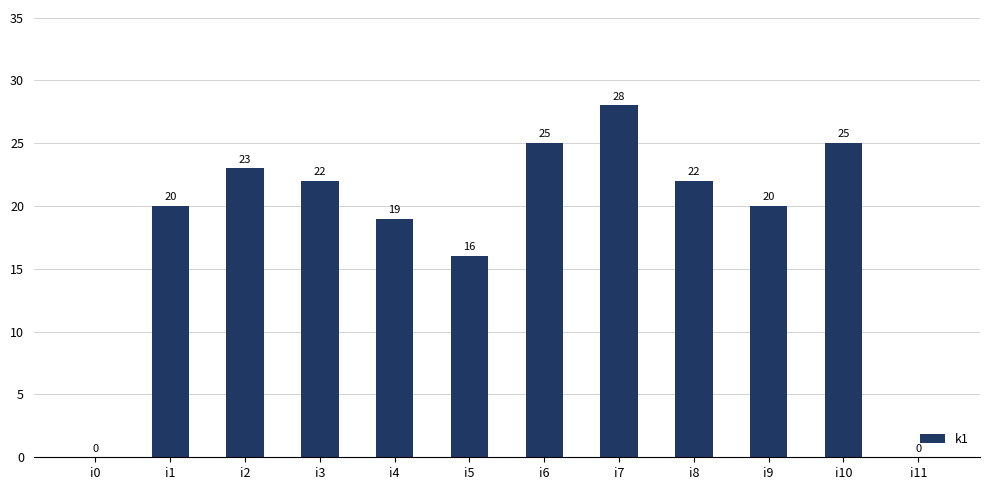

The chart shows a value of 22 at i3. True or false?

True